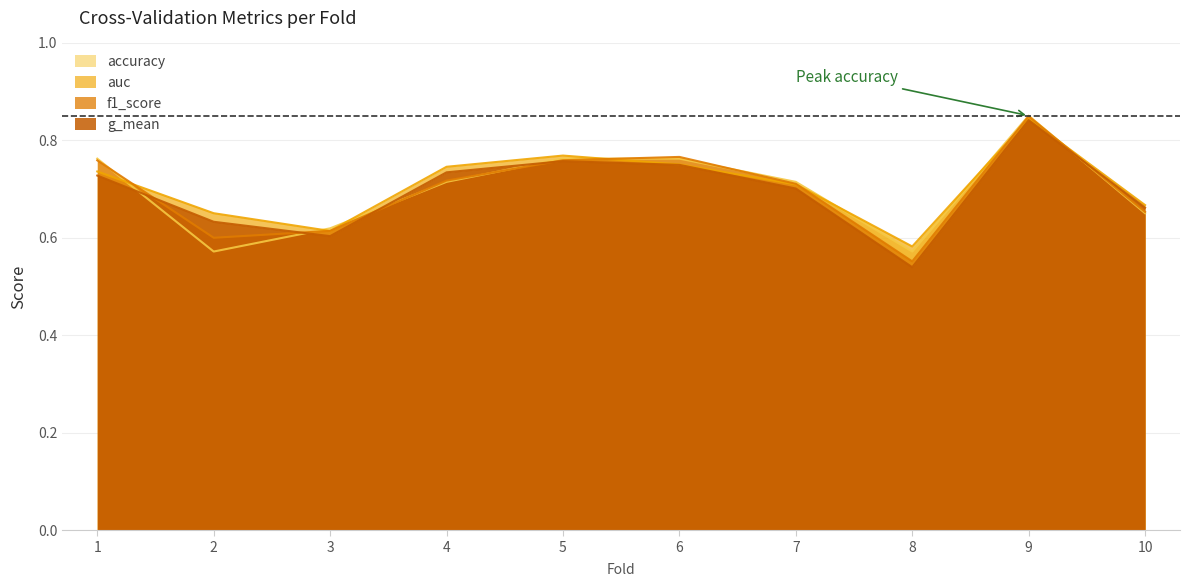

What is the highest value of the auc series?

0.8